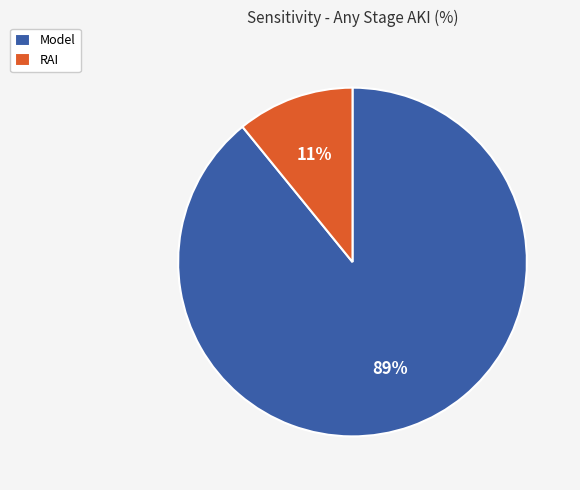

How many segments does this pie chart have?

2